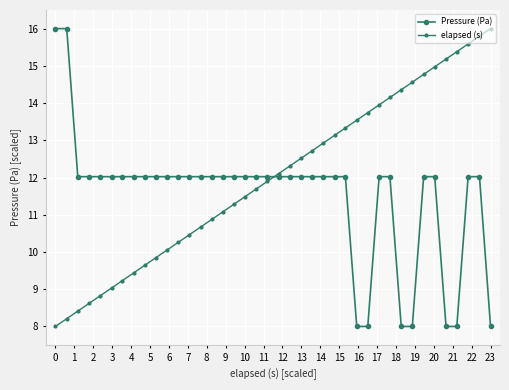

Count the number of data series in this chart.

2